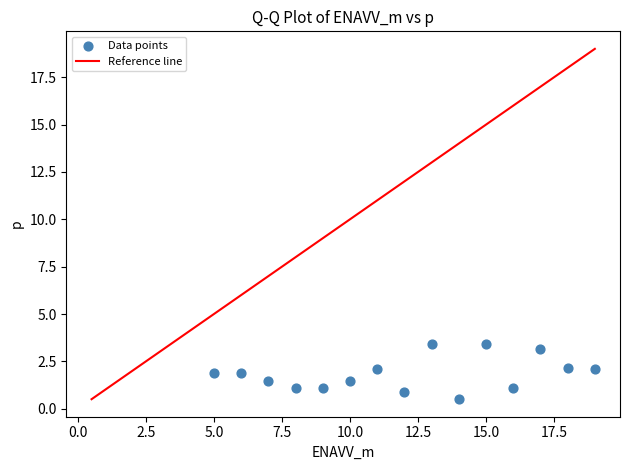

What is the range of X values (max minus min)?

14.0